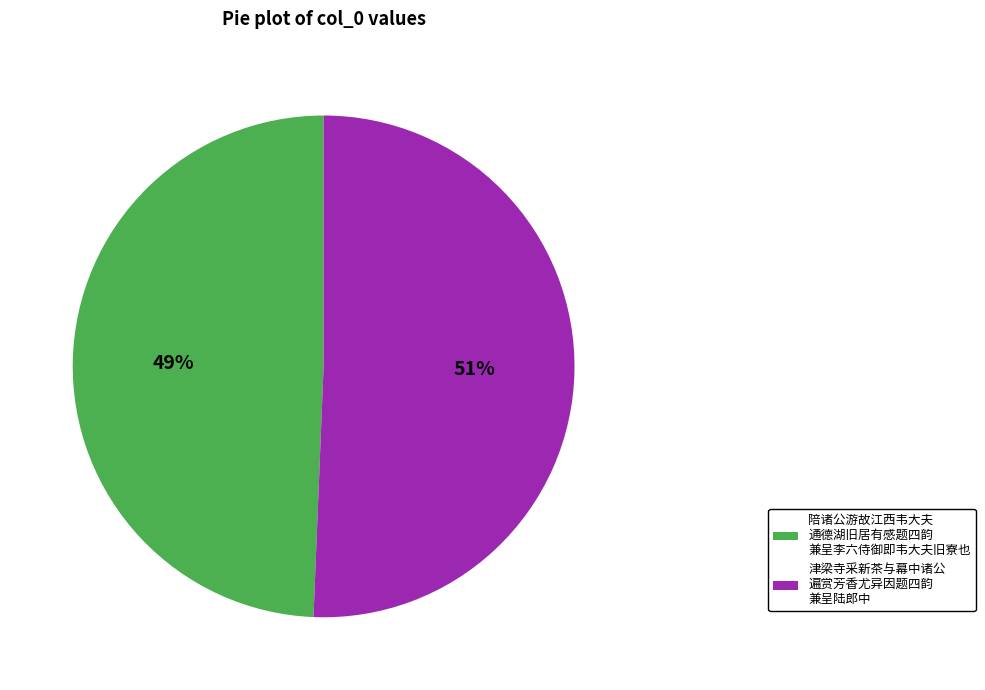

Is there a majority slice in this chart?

Yes